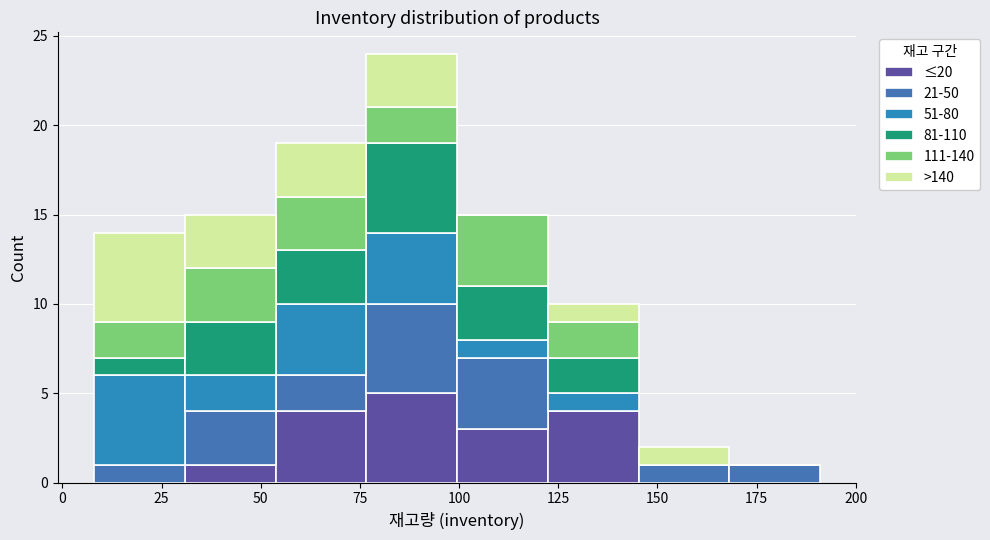

Reading left to right, transcribe this chart: for each stacked bar, give the range it covers on the x-axis and its total height. Neither the bar edges nor the heights are printed on the chart, so give them approximately, as read against the axes.

10 to 30: 14
30 to 55: 15
55 to 75: 19
75 to 100: 24
100 to 120: 15
120 to 145: 10
145 to 170: 2
170 to 190: 1